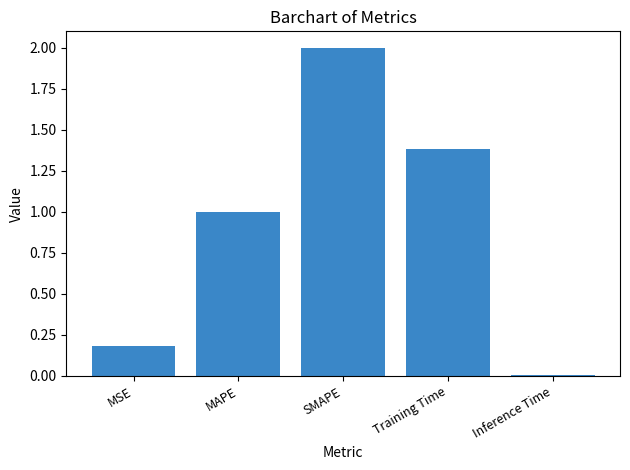

How many distinct data groups are displayed?

1